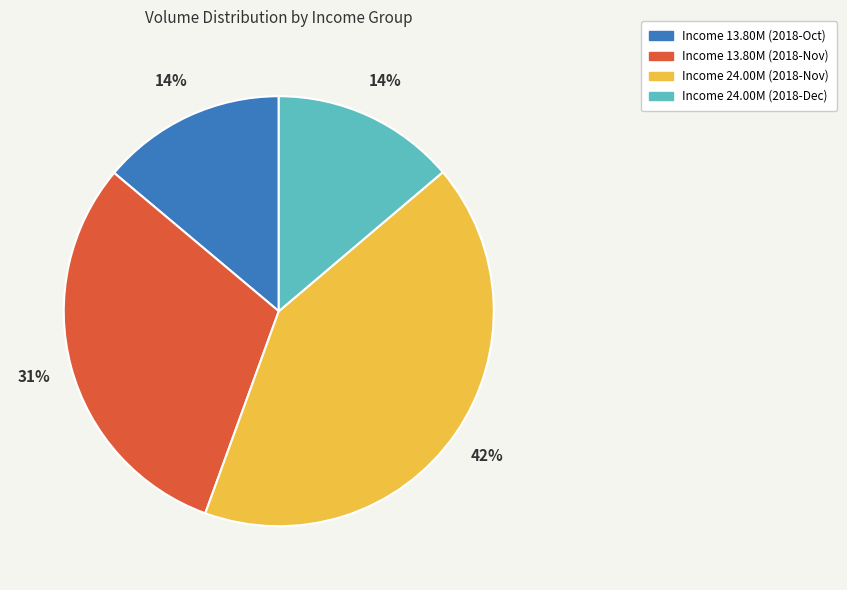

Does Income 24.00M (2018-Dec) account for over 50% of the chart?

No